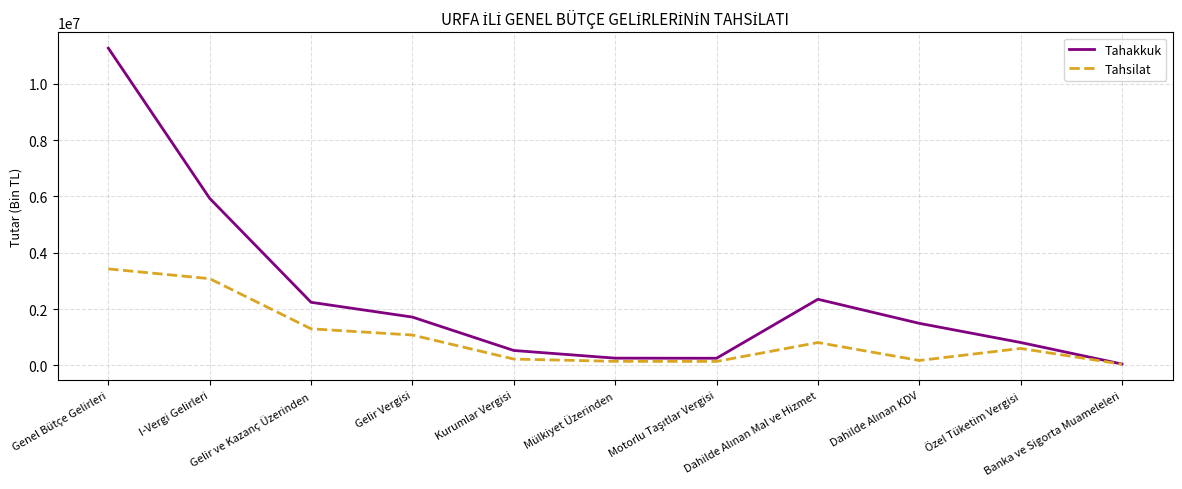

In Tahsilat, how many points are lower than both neighbors (excluding endpoints)?

2